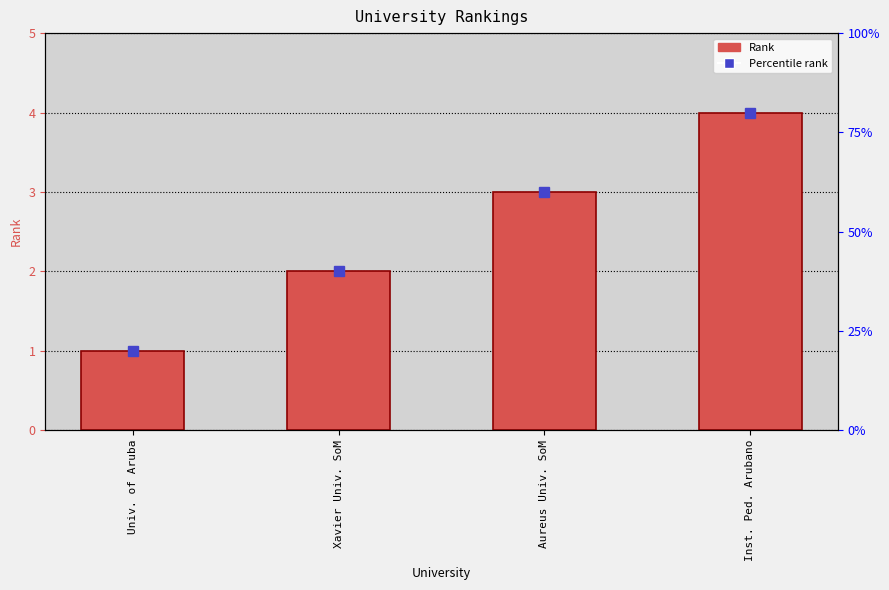

What is the value of the 3rd bar from the left?

3